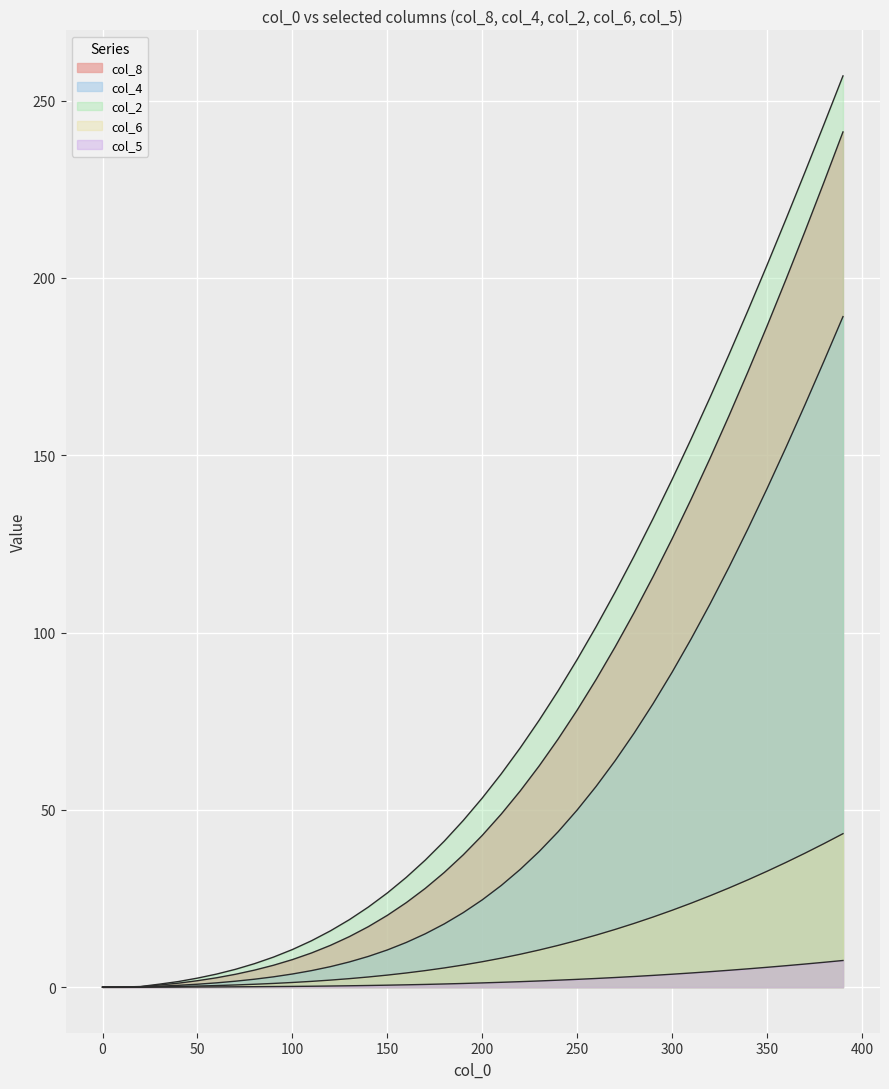

Is the value of col_1 at 39 greater than the value of col_2 at 38?

No